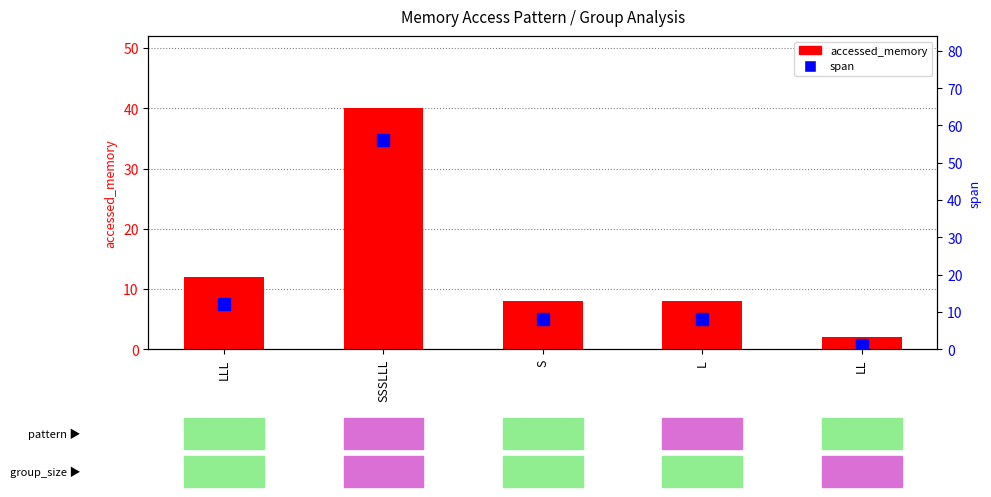

What is the highest value of the accessed_memory series?

40